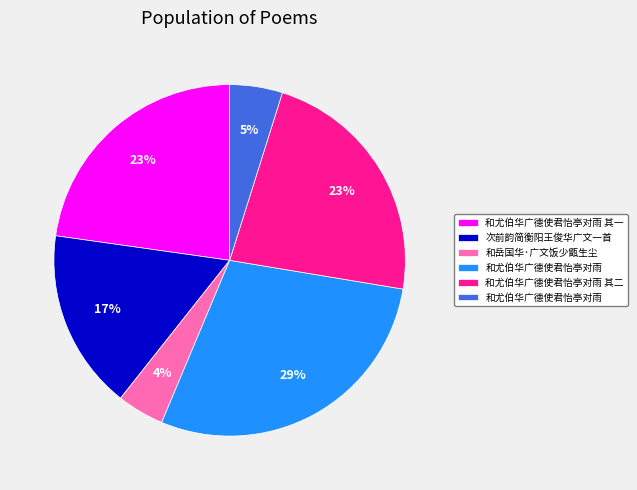

Does any single category account for the majority?

No